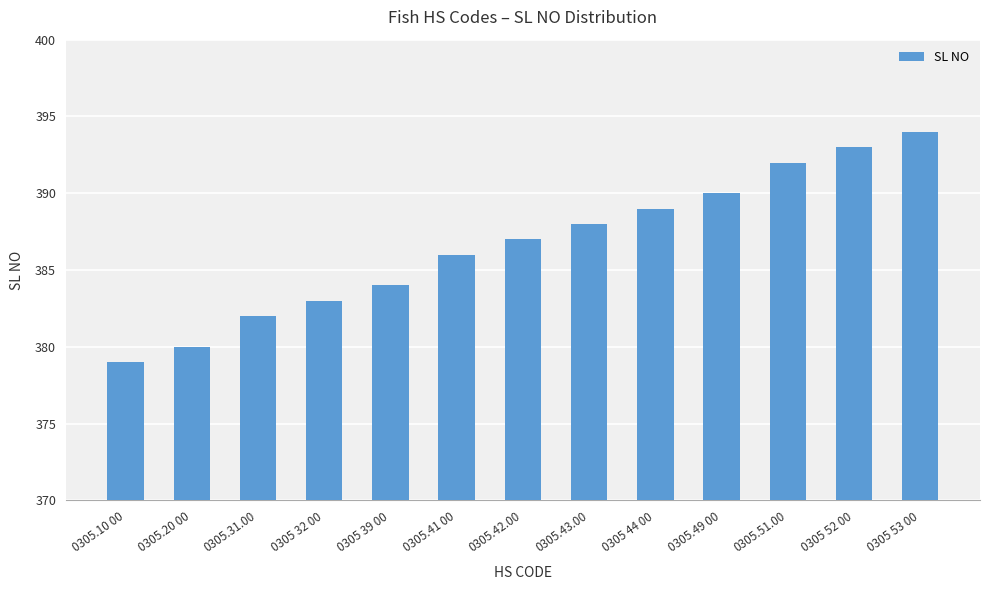

What is the average value?

387